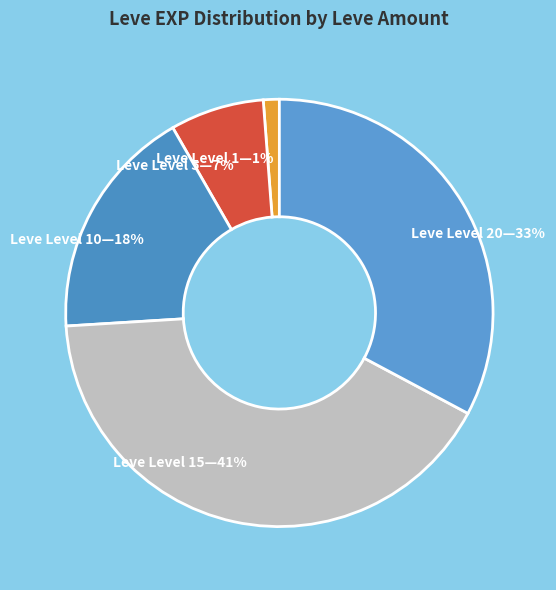

How many segments does this pie chart have?

5